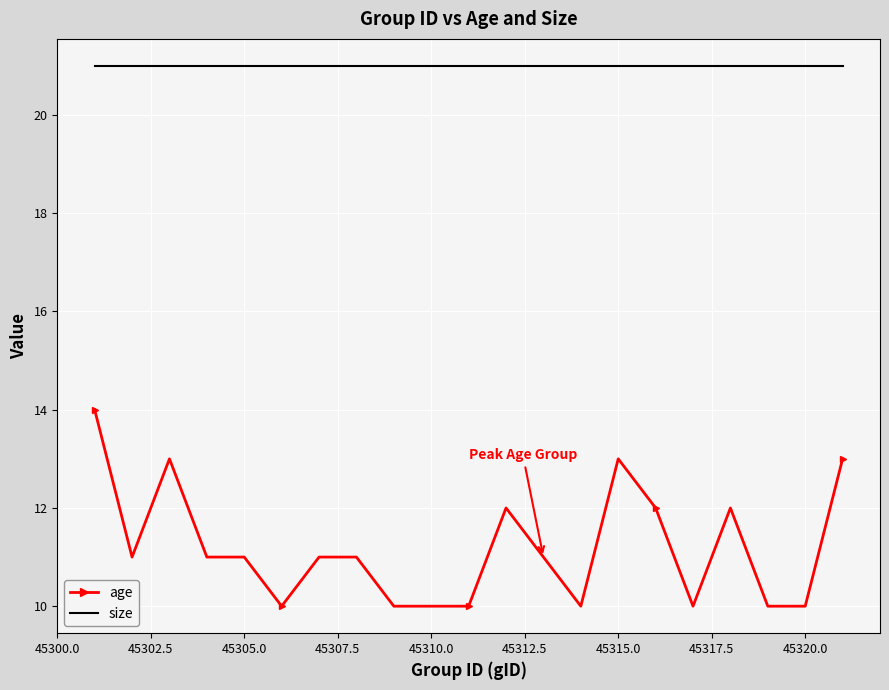

What is the maximum value shown in the chart?

21